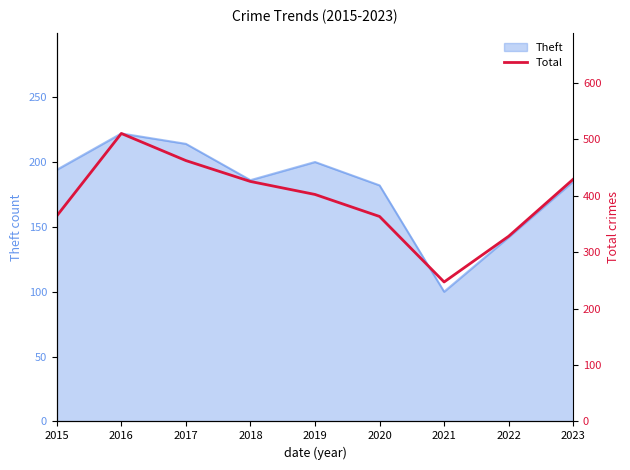

What is the value of the 4th point from the left?

425